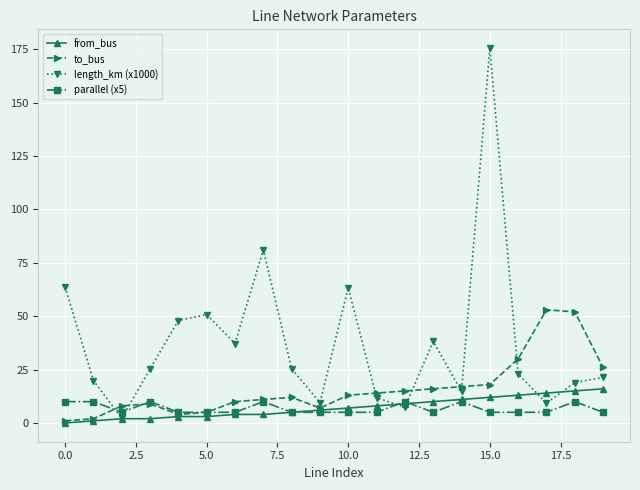

What is the highest value of the to_bus series?

53.0